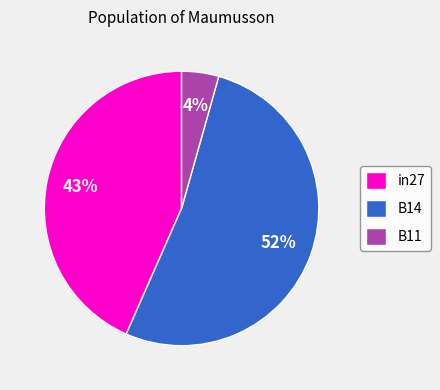

Rank the categories by value from highest to lowest.

B14, in27, B11